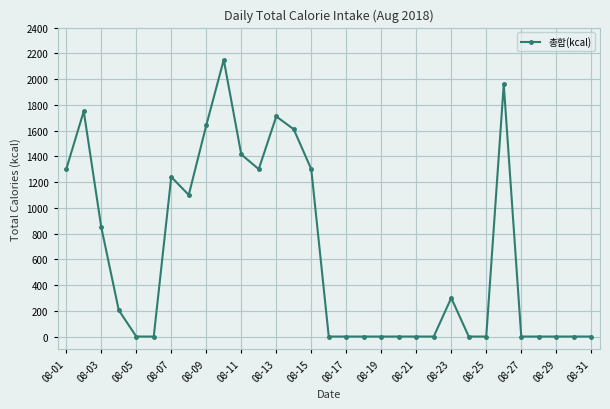

True or false: the data has more than 1 interior local peaks.

True